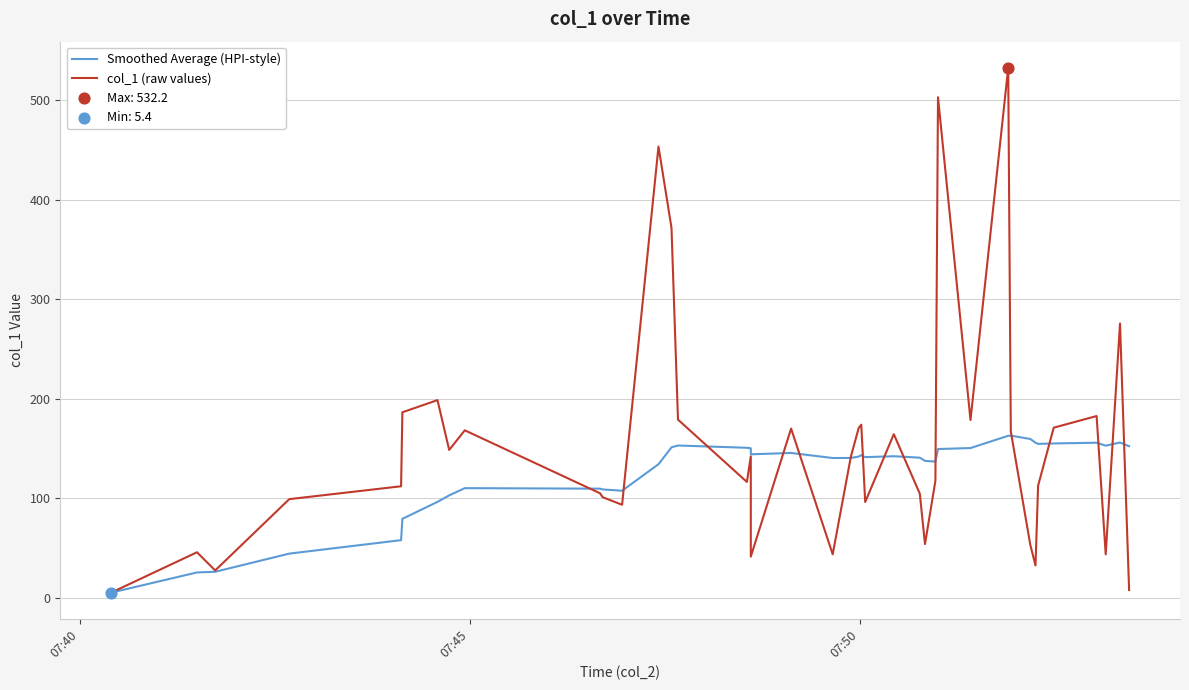

At how many categories does at least one series exceed 402?

3